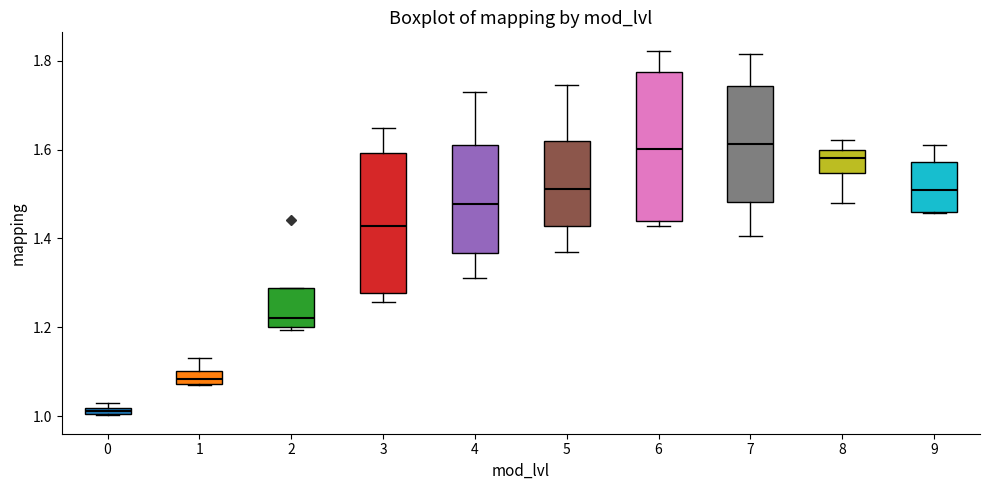

Where does the lower whisker of the box at x = 7 end on the y-axis? The values are not printed on the chart, so give them approximately, as read against the axis.

1.40